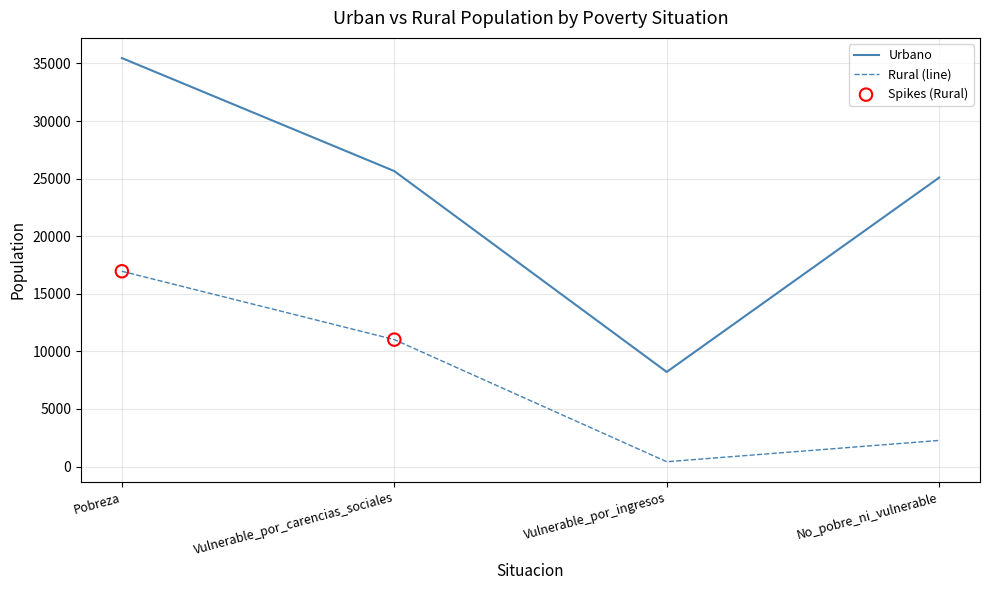

Which series has the largest total across all categories?

Urbano